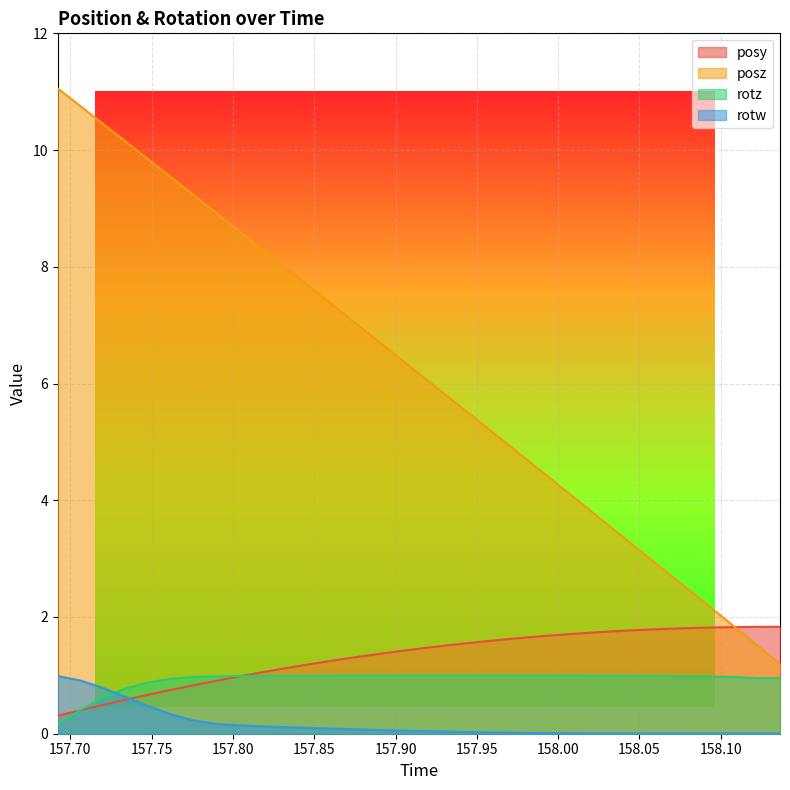

True or false: rotz has more than 0 points higher than both neighbors.

True